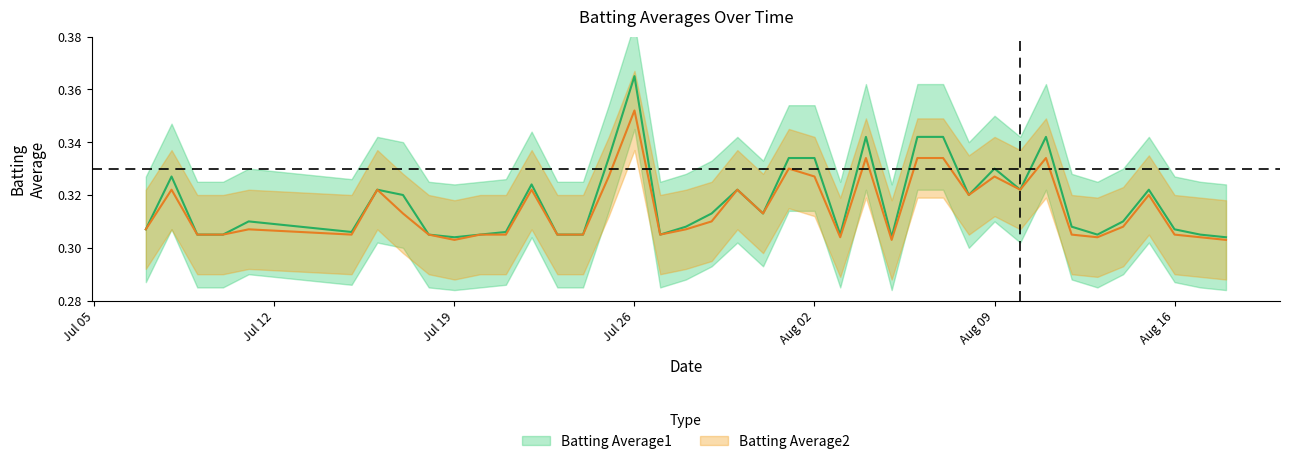

Which series has the largest total across all categories?

Batting Average1